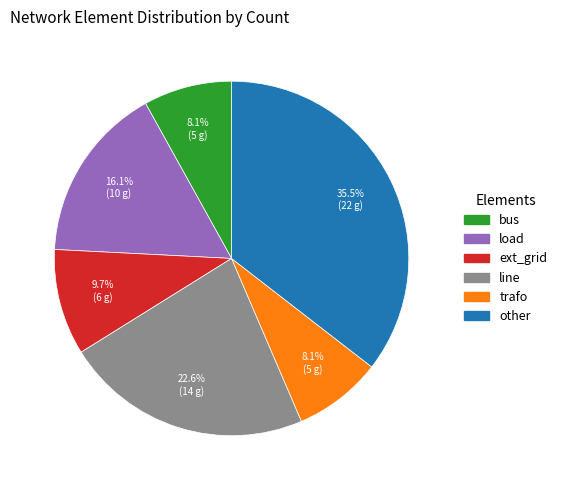

Does ext_grid represent more than half of the total?

No